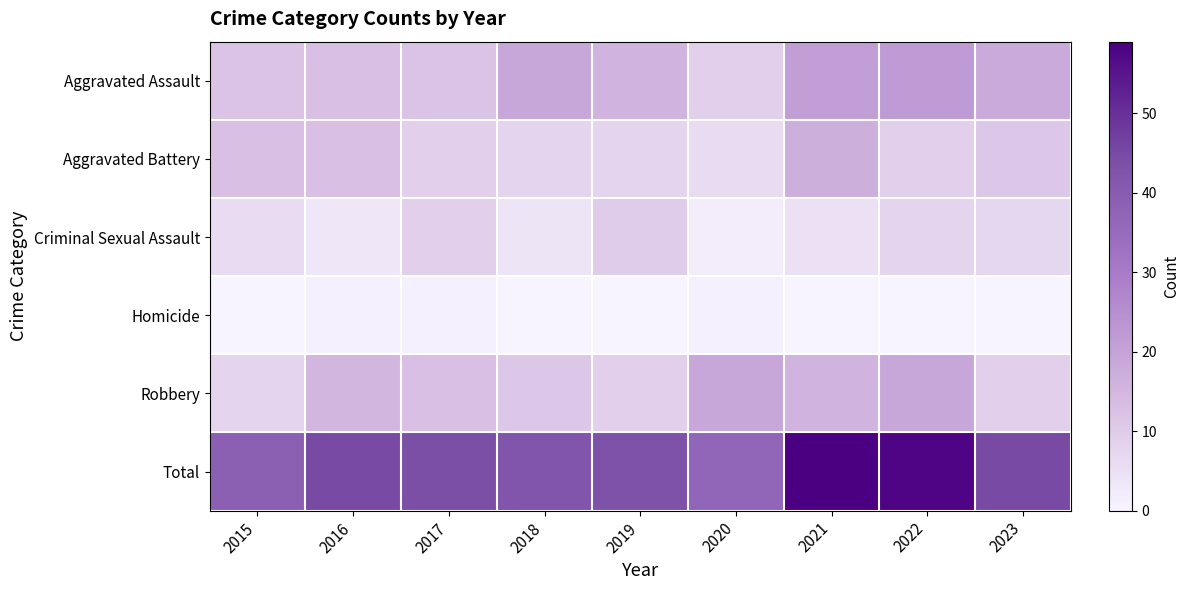

At 2022, list the series in order from smallest to largest.

Homicide, Criminal Sexual Assault, Aggravated Battery, Robbery, Aggravated Assault, Total